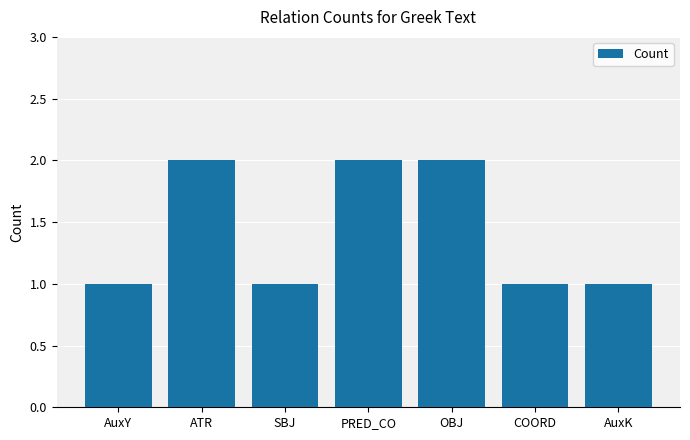

How many bars are there in total?

7